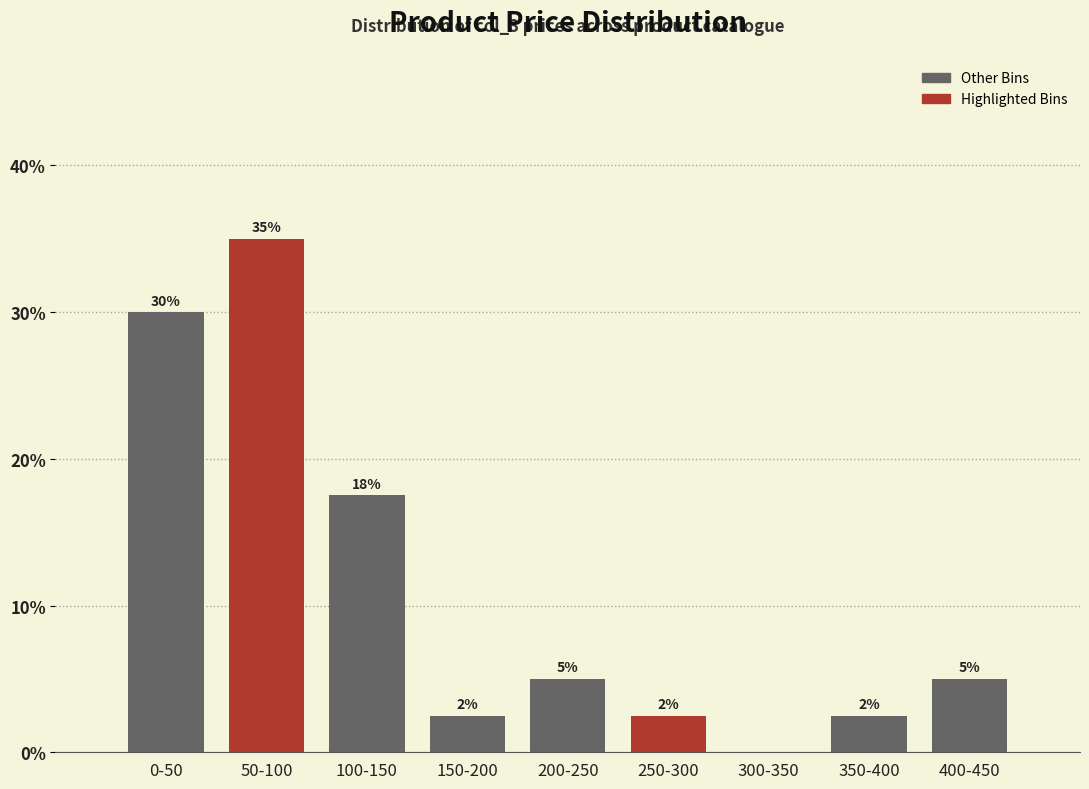

Where is the data nearest to the value 17?

100-150